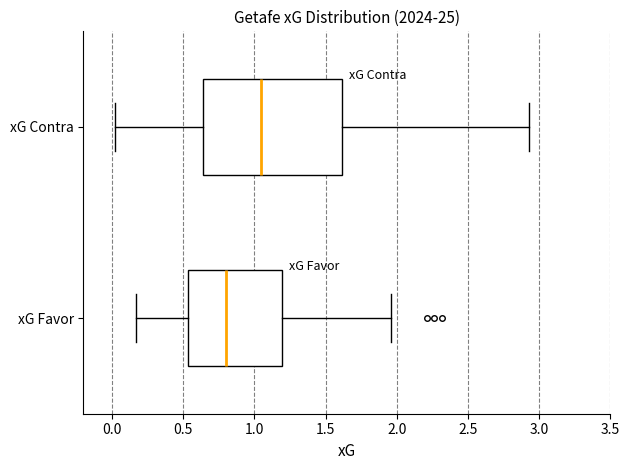

Which box is the widest, from its left edge to its right edge?

xG Contra